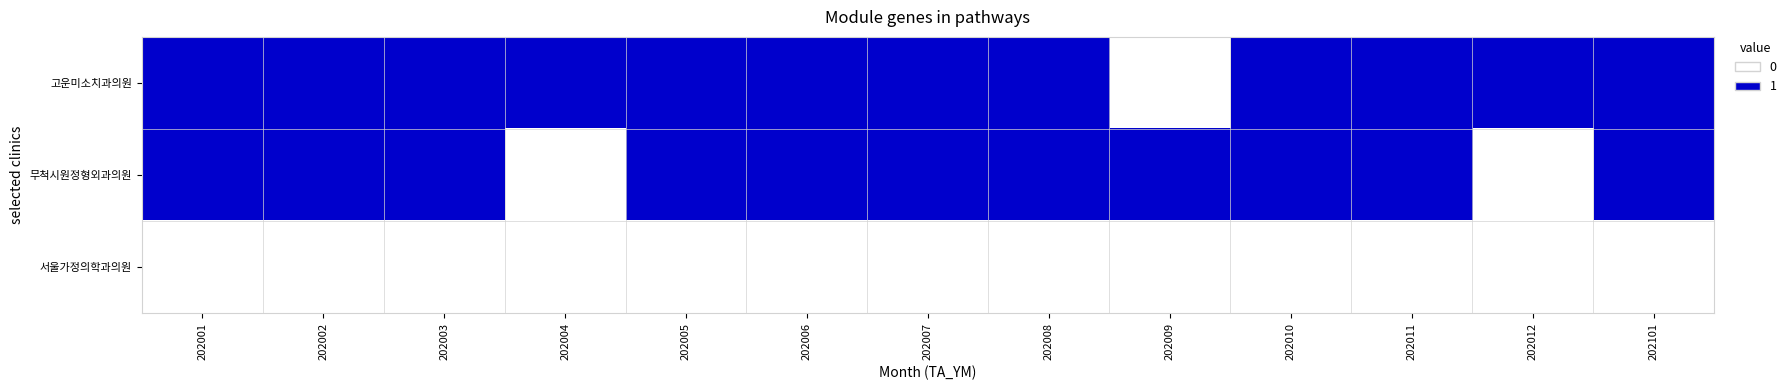

Reading left to right, what are all the values shown in this chart?

고운미소치과의원: 202001=1	202002=1	202003=1	202004=1	202005=1	202006=1	202007=1	202008=1	202009=0	202010=1	202011=1	202012=1	202101=1
무척시원정형외과의원: 202001=1	202002=1	202003=1	202004=0	202005=1	202006=1	202007=1	202008=1	202009=1	202010=1	202011=1	202012=0	202101=1
서울가정의학과의원: 202001=0	202002=0	202003=0	202004=0	202005=0	202006=0	202007=0	202008=0	202009=0	202010=0	202011=0	202012=0	202101=0